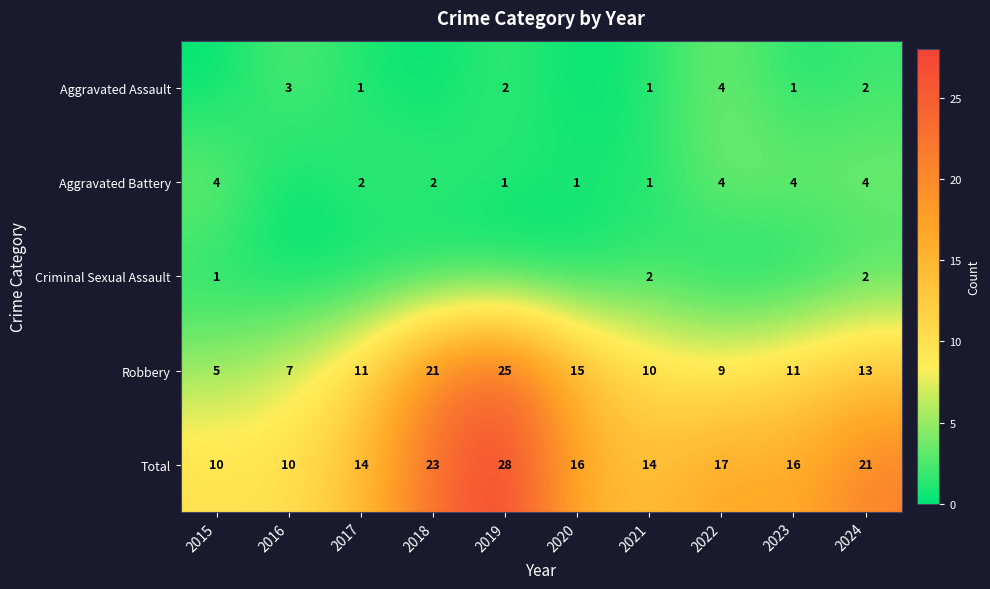

The Total series shows 6 at 2023. True or false?

False